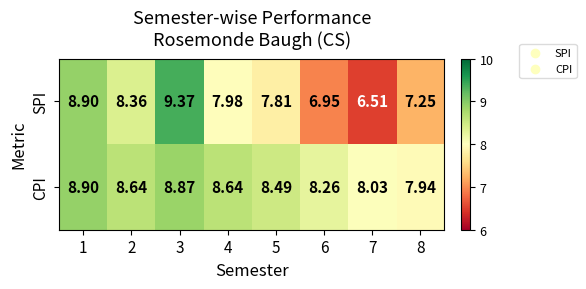

Which series has the largest total across all categories?

CPI